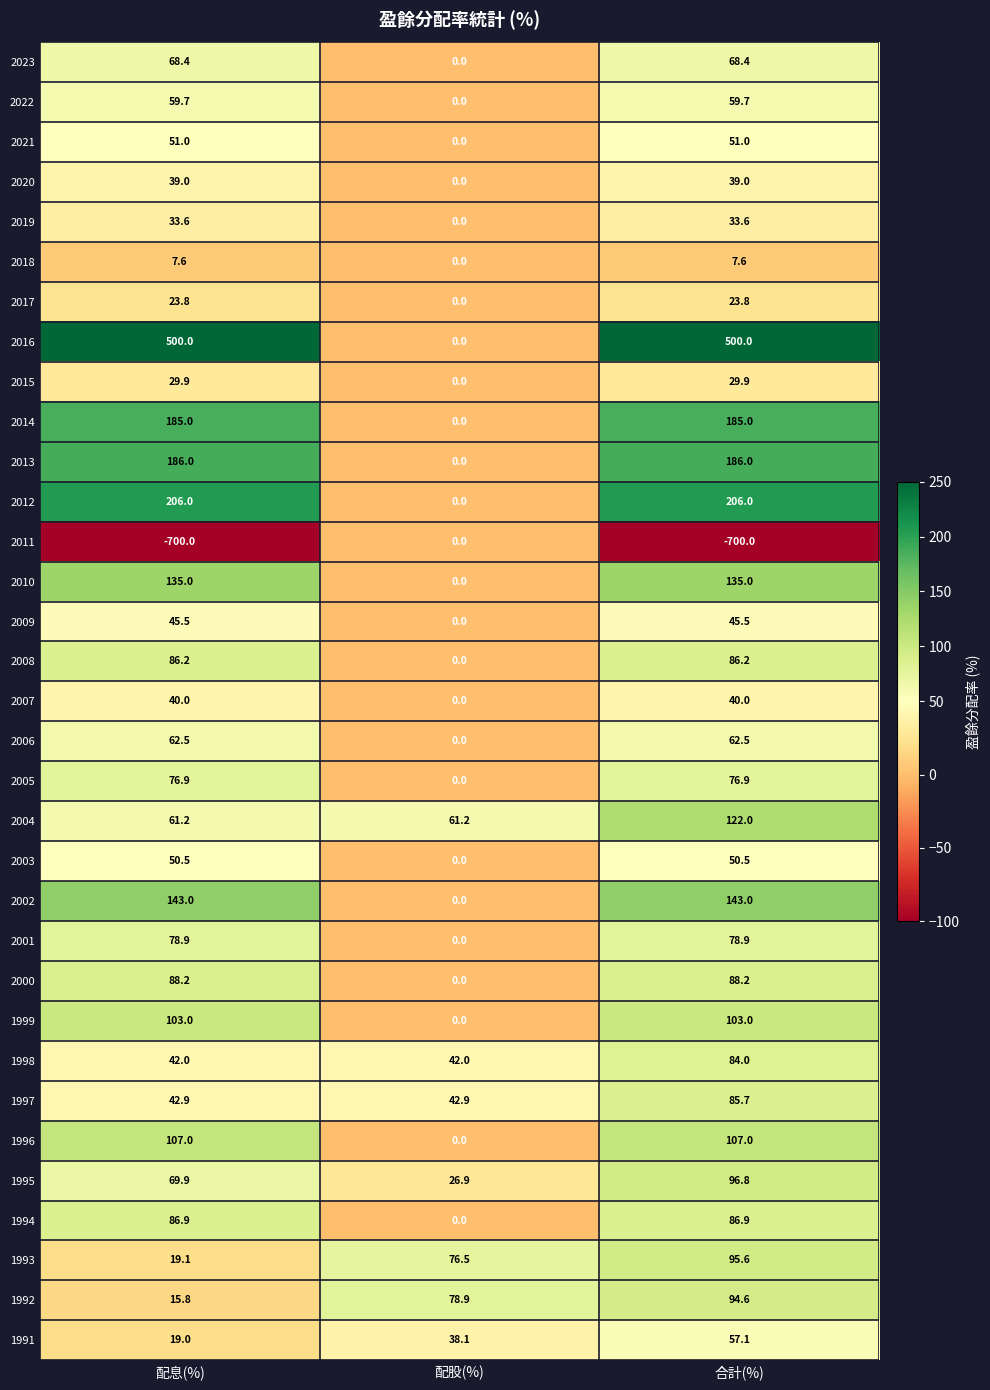

Which series changed the most between 配股(%) and 合計(%)?

2011